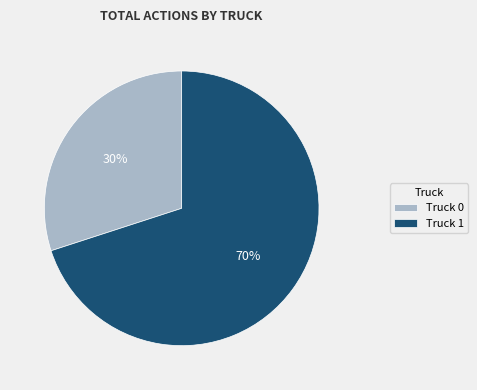

Count the number of slices in the pie.

2